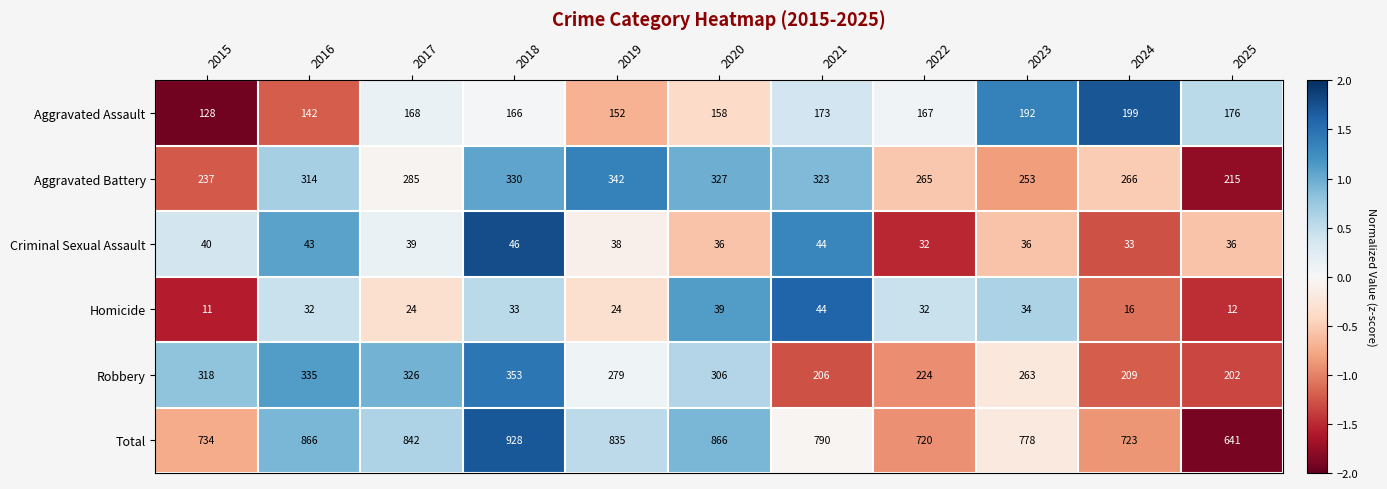

What is the highest value of the Aggravated Assault series?

199